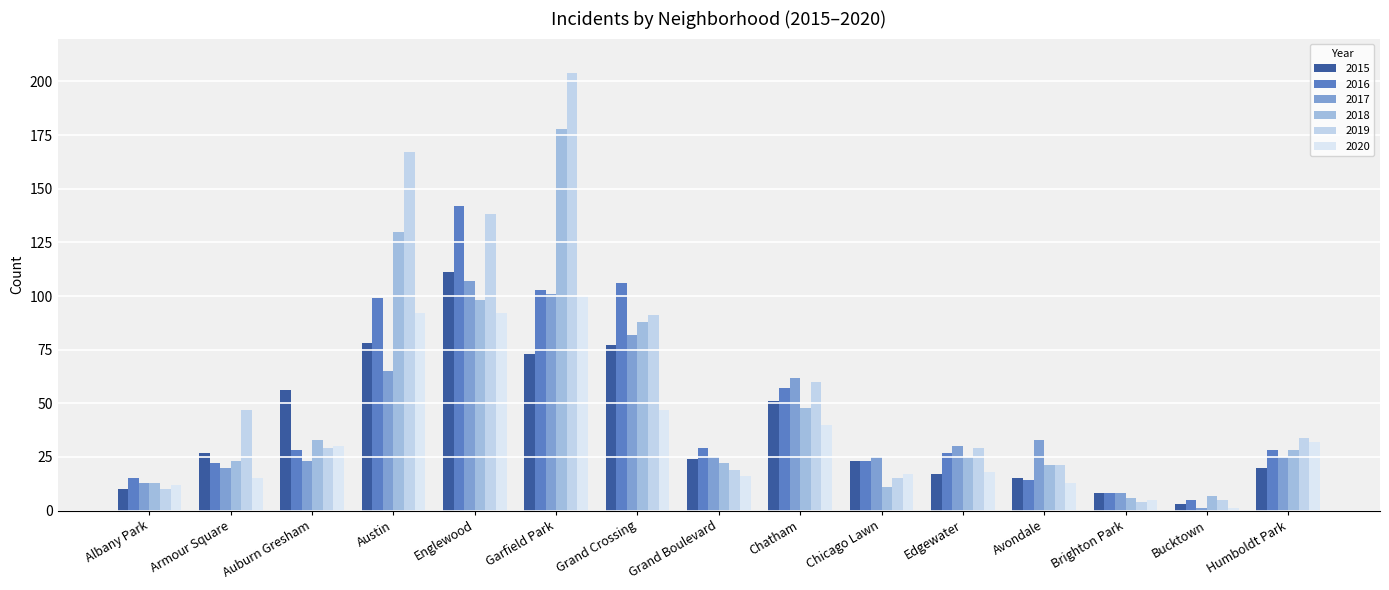

True or false: 2016 has a value of 27 at Edgewater.

True